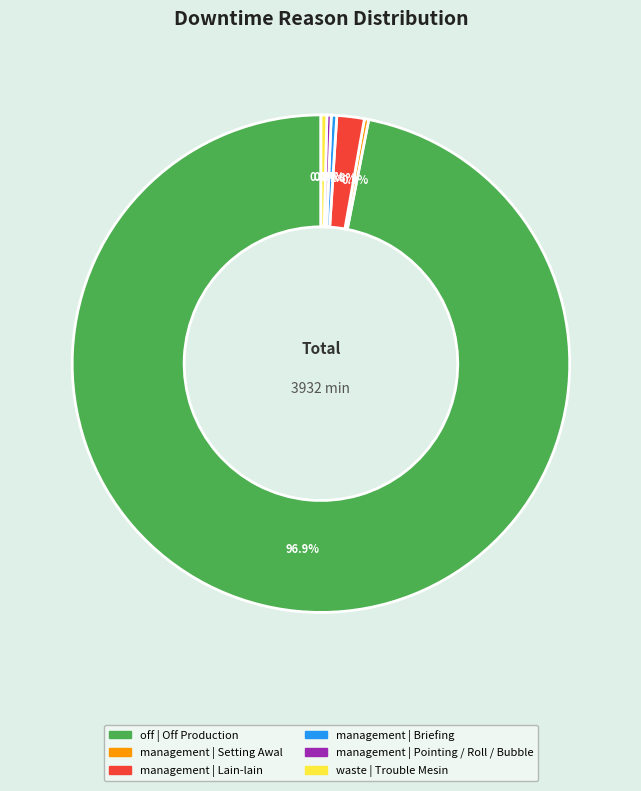

What is the largest slice in the pie chart?

off | Off Production